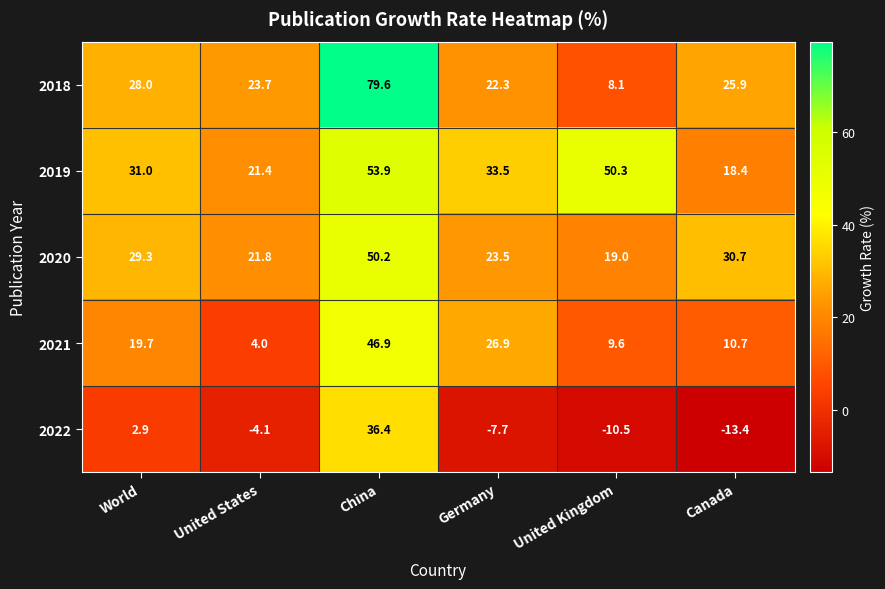

What is the sum of all 2021 values?

117.8